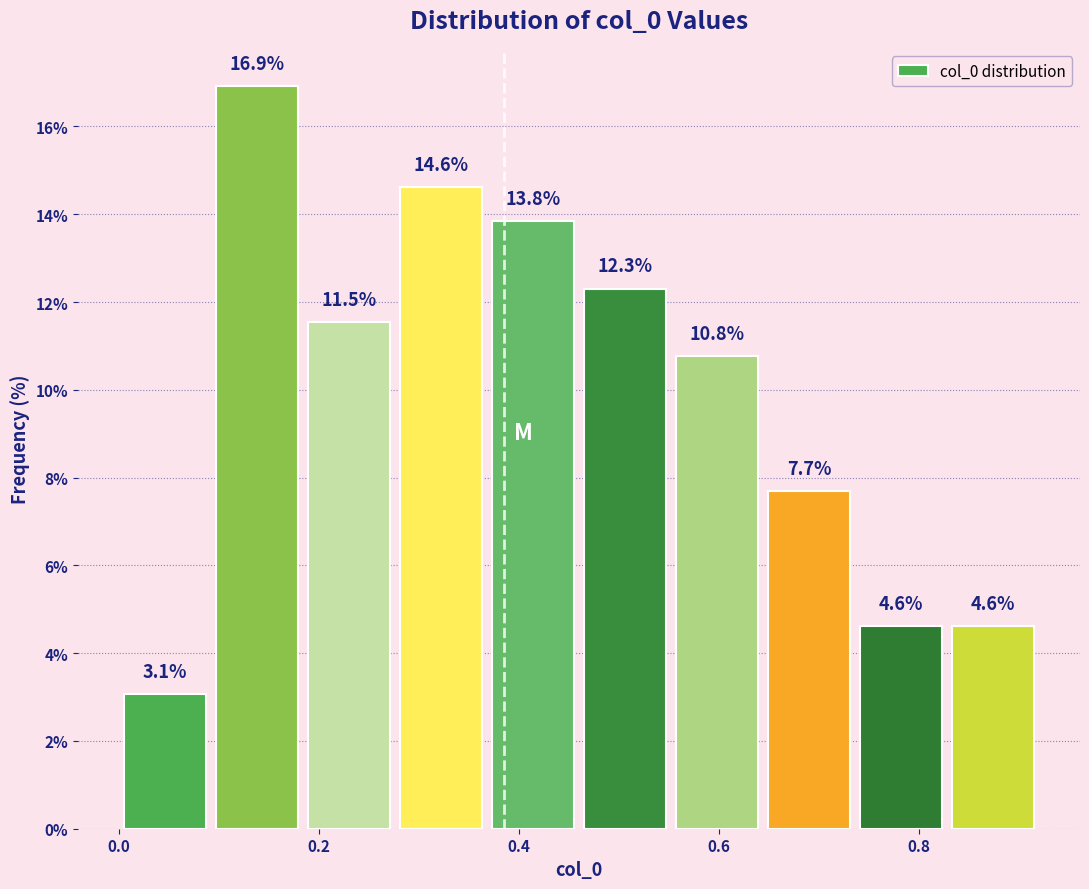

What is the height of the bar covering 0.368 to 0.460 on the x-axis? The bar edges are not printed on the chart, so give them approximately, as read against the axis.

13.8